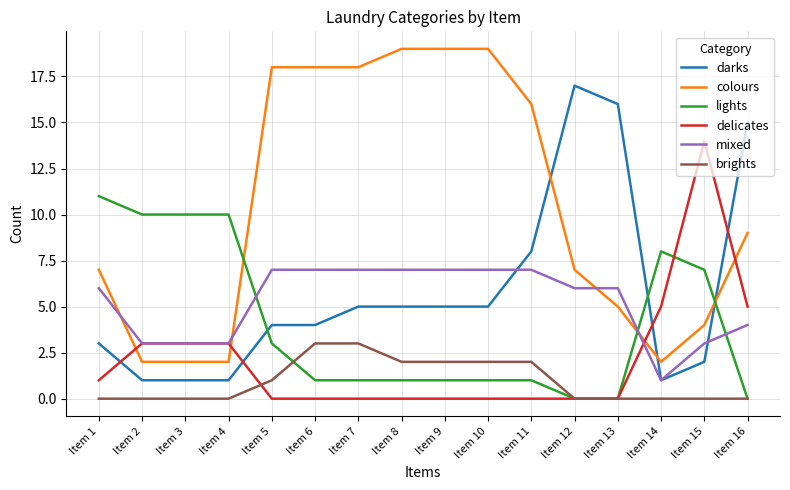

What is the sum of the colours values at Item 13 and Item 3?

7